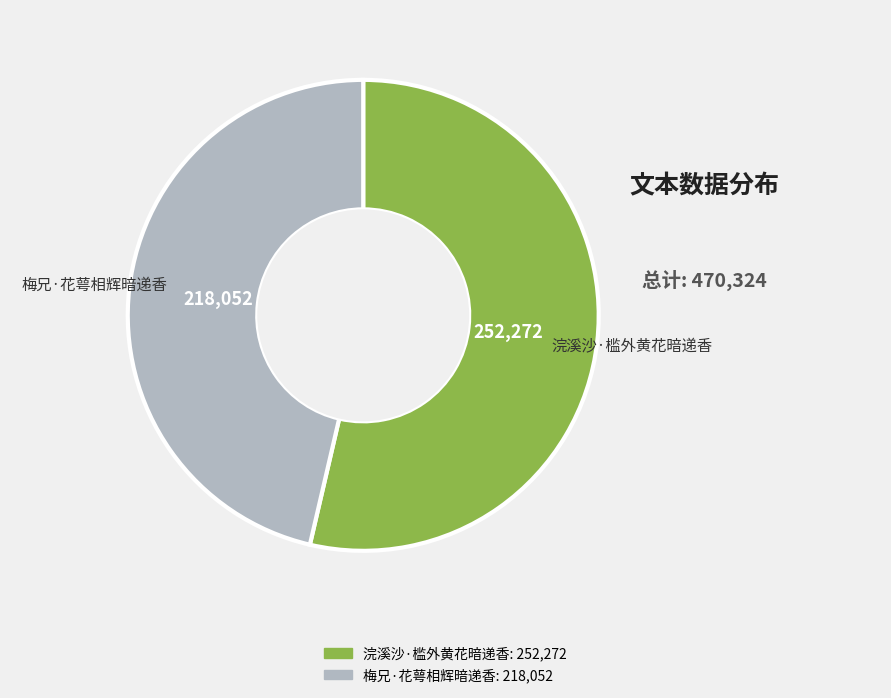

Is it true that 浣溪沙·槛外黄花暗递香 is 54% of the pie?

True